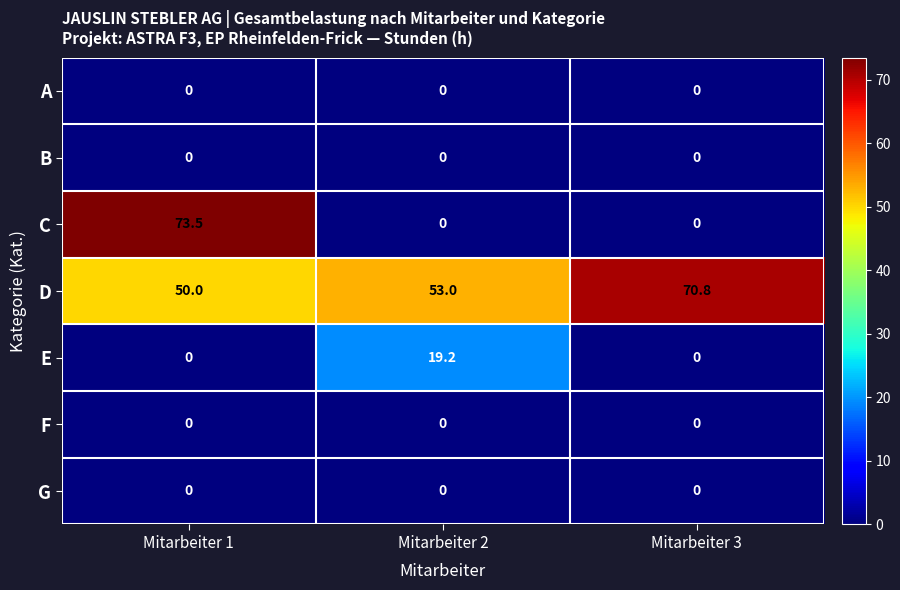

Which series changed the most between Mitarbeiter 1 and Mitarbeiter 3?

C